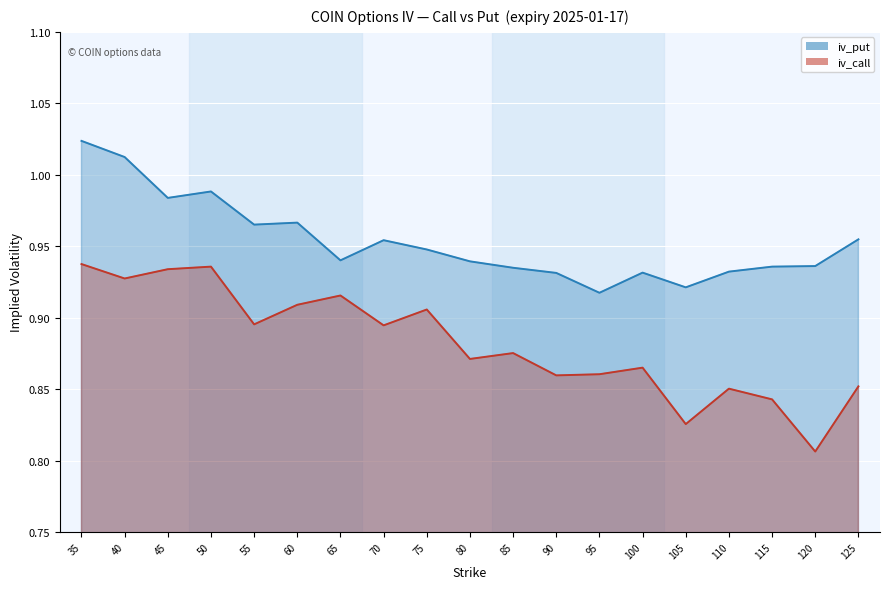

True or false: iv_call and iv_put intersect in this chart.

False